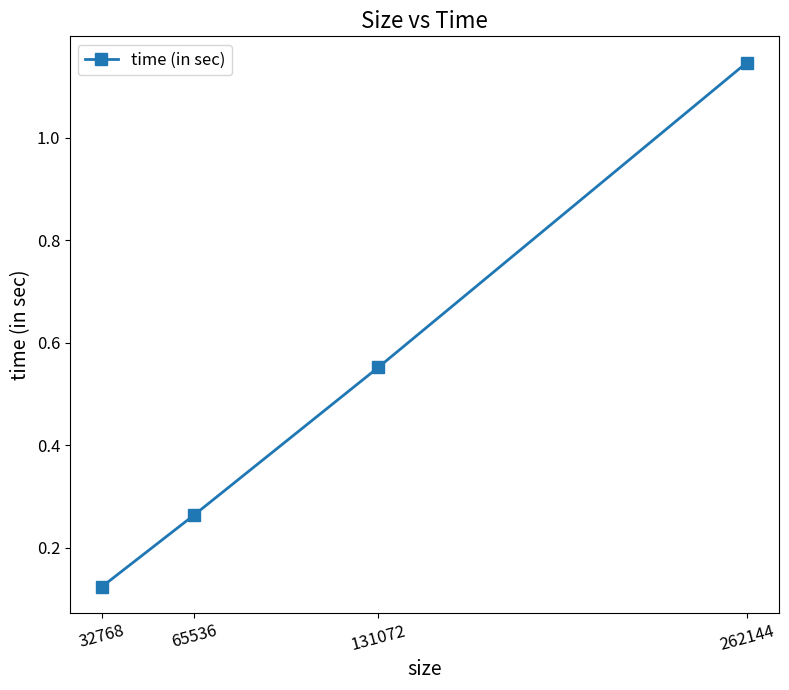

How many lines are shown in the chart?

1